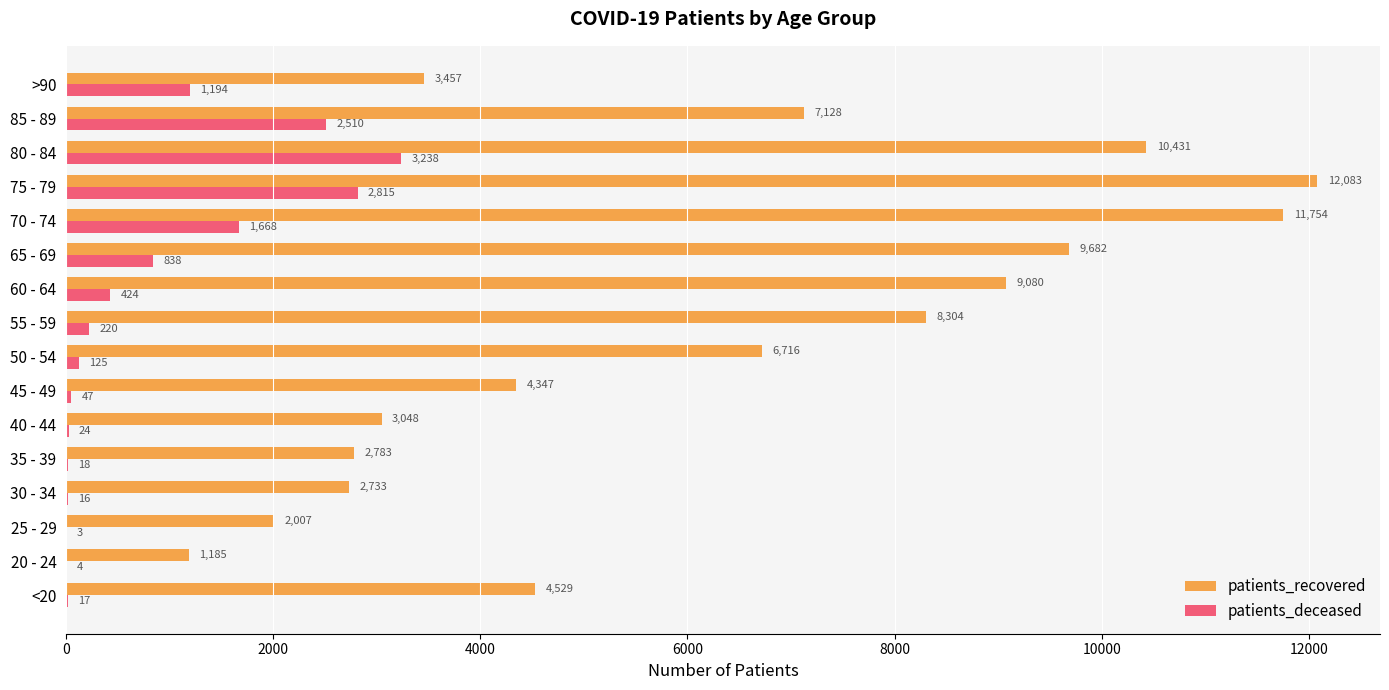

The value of patients_recovered at 70 - 74 is 11754. True or false?

True